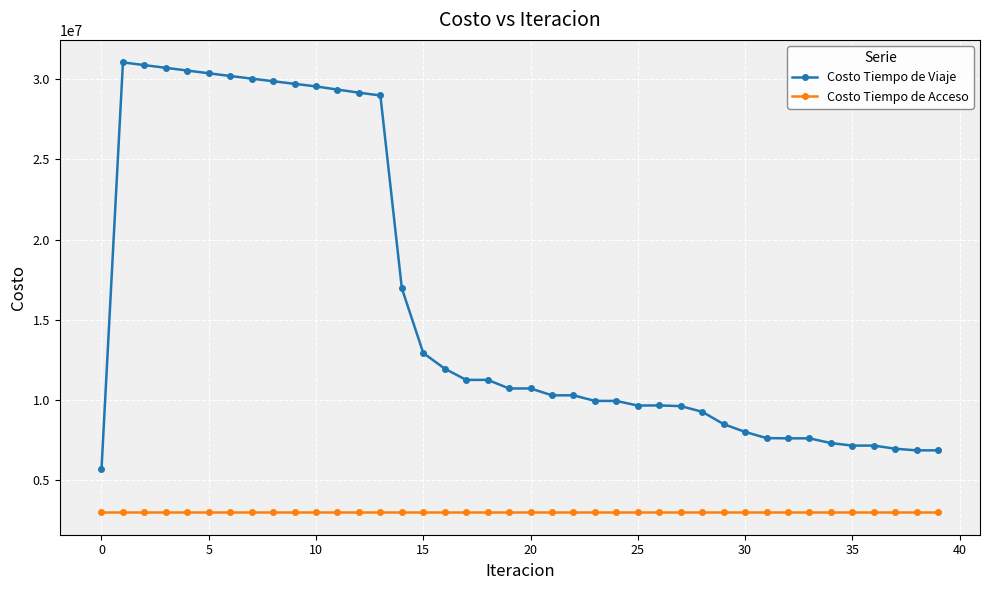

What is the minimum value for Costo Tiempo de Acceso?

2986757.7